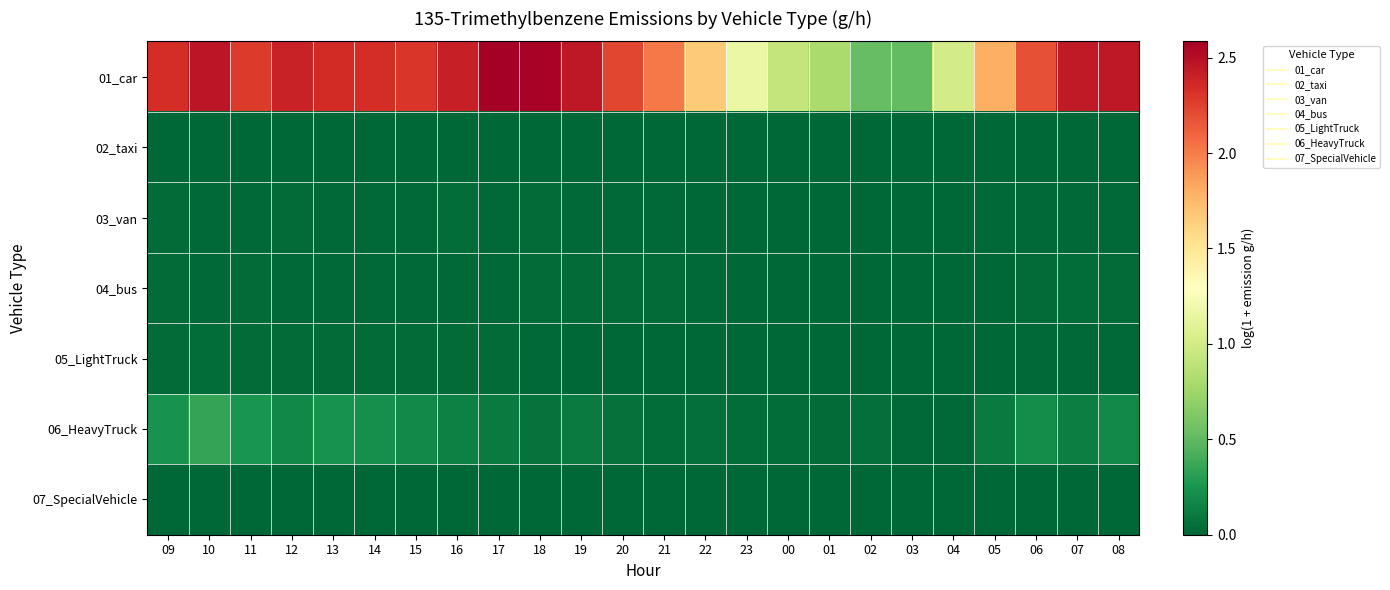

What is the difference between the highest and lowest values at 19?

2.4